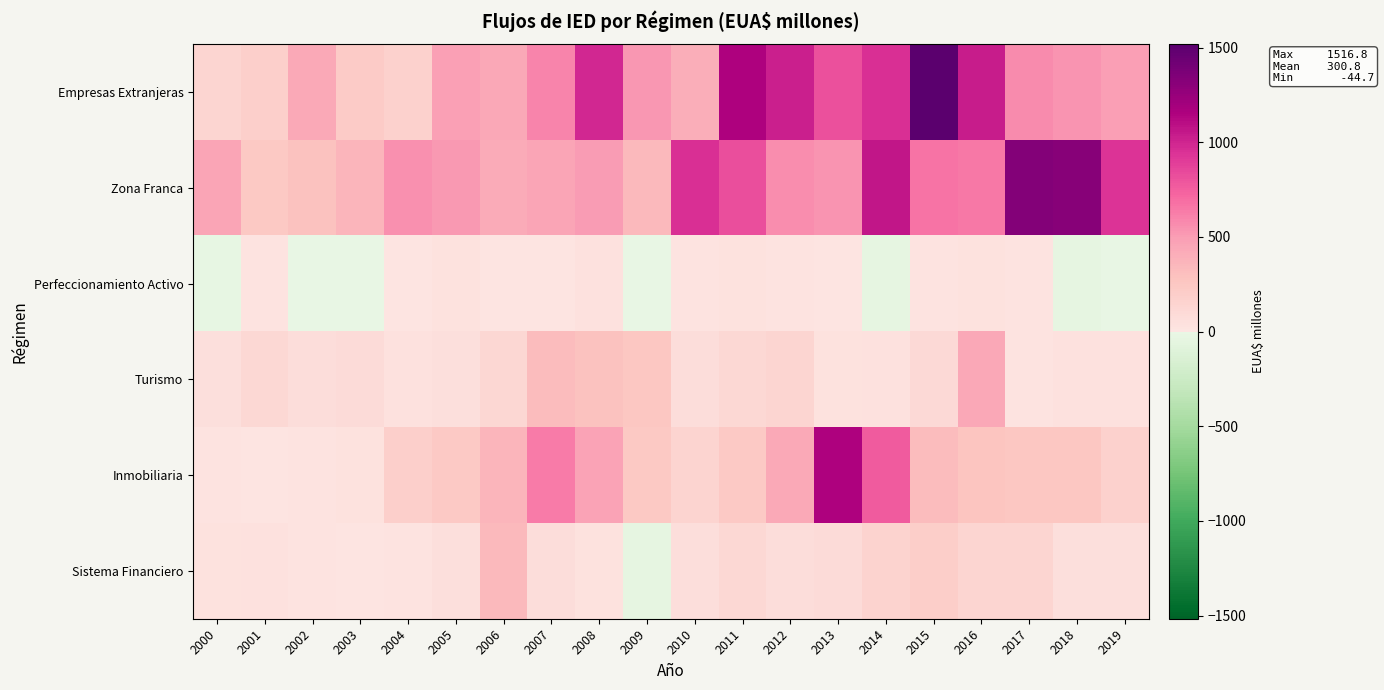

Rank the series by their maximum value, from lowest to highest.

Perfeccionamiento Activo, Sistema Financiero, Turismo, Inmobiliaria, Zona Franca, Empresas Extranjeras